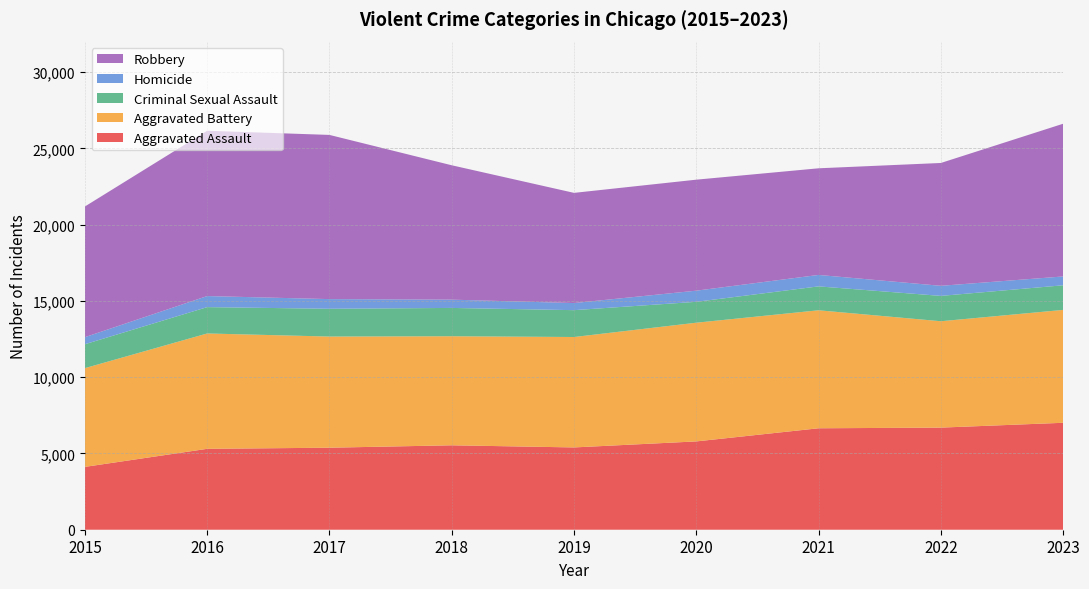

Reading left to right, what are all the values shown in this chart?

Aggravated Assault: 2015=4120	2016=5304	2017=5377	2018=5535	2019=5395	2020=5790	2021=6651	2022=6694	2023=7011
Aggravated Battery: 2015=6473	2016=7562	2017=7287	2018=7150	2019=7239	2020=7782	2021=7735	2022=6974	2023=7400
Criminal Sexual Assault: 2015=1568	2016=1728	2017=1822	2018=1856	2019=1761	2020=1370	2021=1568	2022=1662	2023=1615
Homicide: 2015=463	2016=725	2017=633	2018=542	2019=465	2020=730	2021=750	2022=661	2023=578
Robbery: 2015=8567	2016=10837	2017=10765	2018=8810	2019=7224	2020=7277	2021=6991	2022=8053	2023=10012